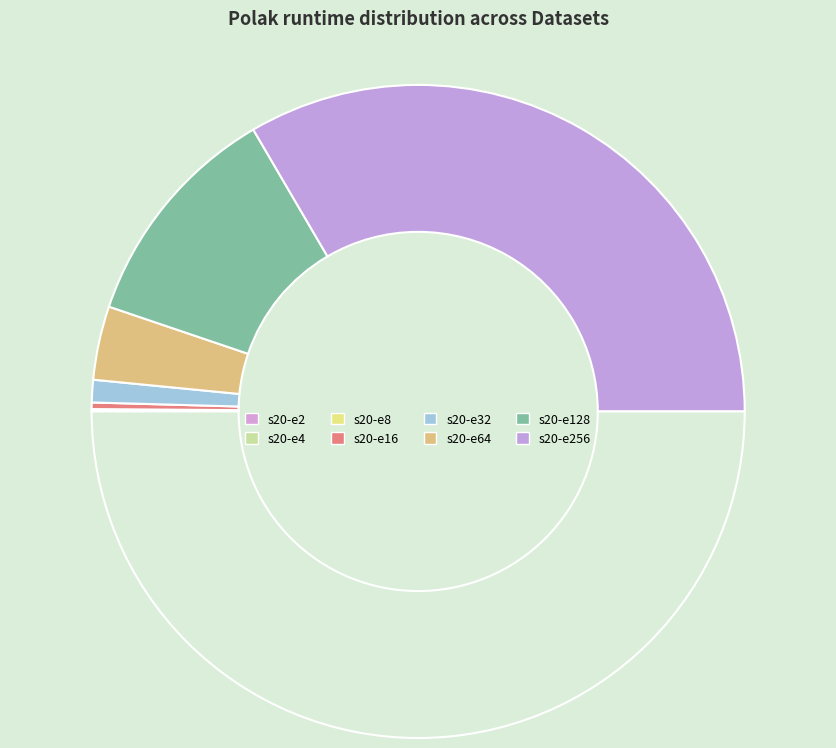

How many slices are in this pie chart?

8